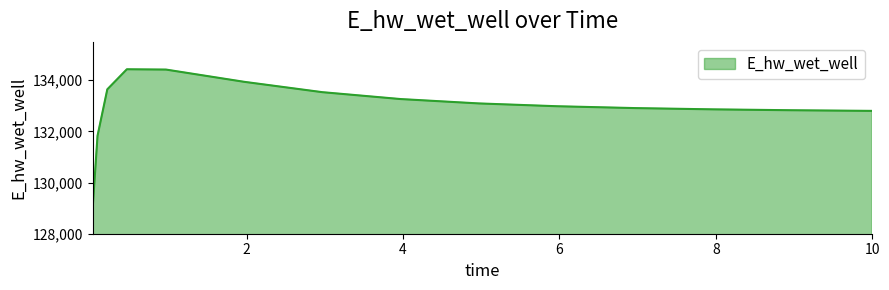

What is the average value?

132956.2